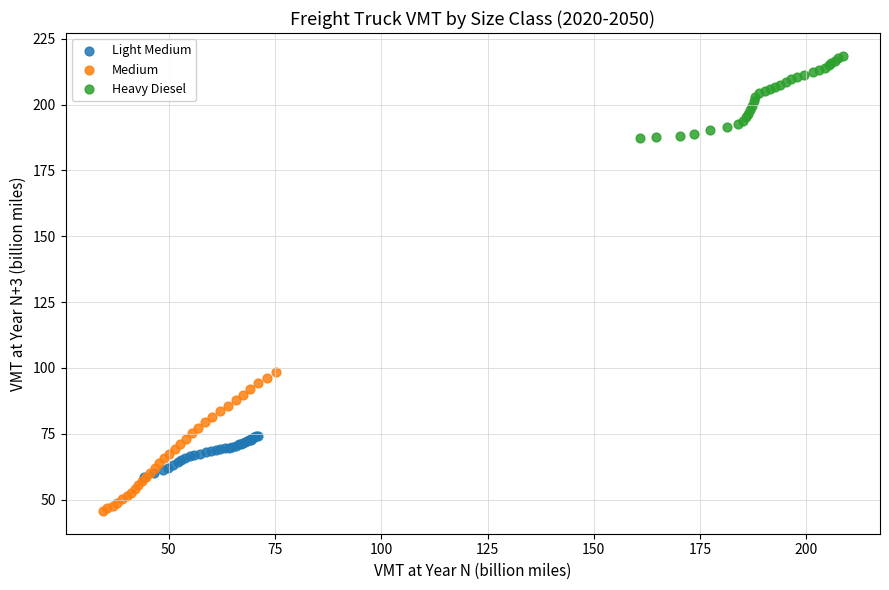

Which series has the largest Y range (max minus min)?

Medium